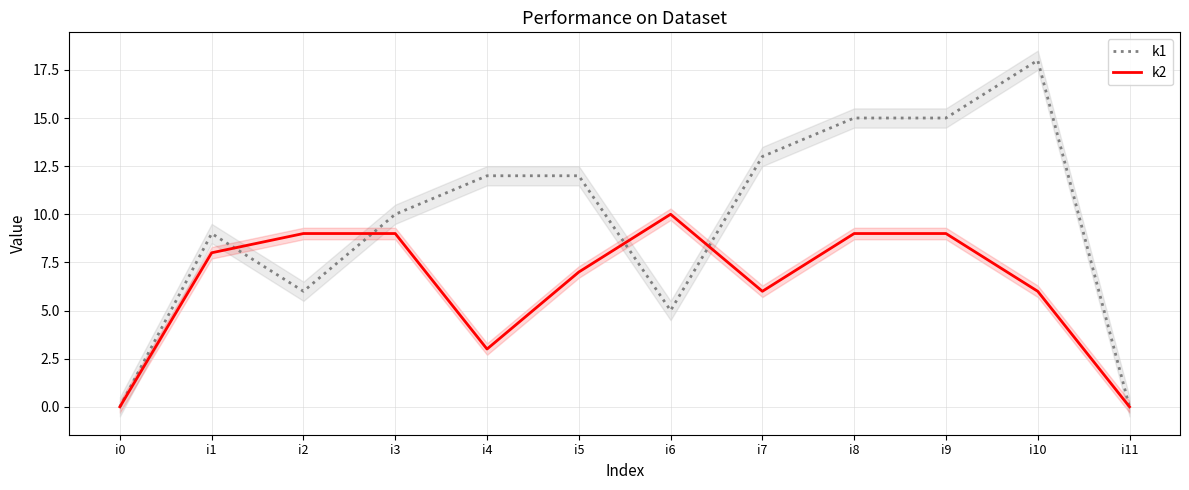

Read the k1 value at i1.

9